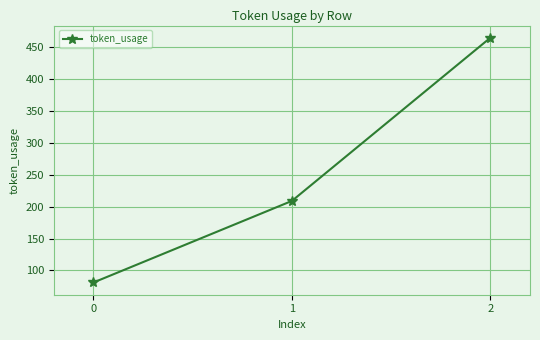

At which label is the value closest to 273?

1